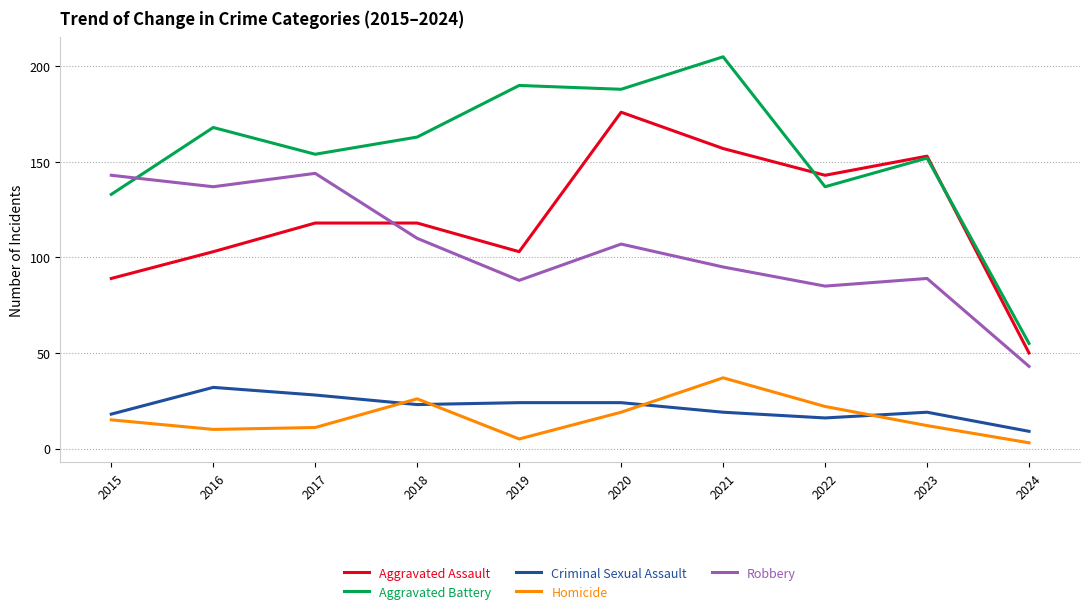

The value of Homicide at 2019 is 5. True or false?

True